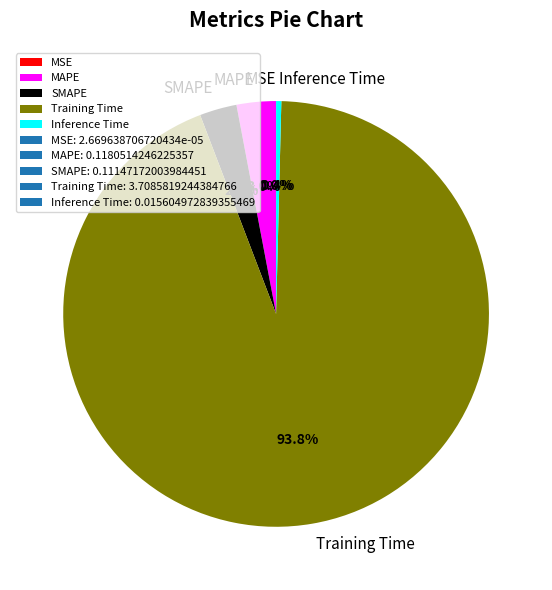

What is the largest slice in the pie chart?

Training Time